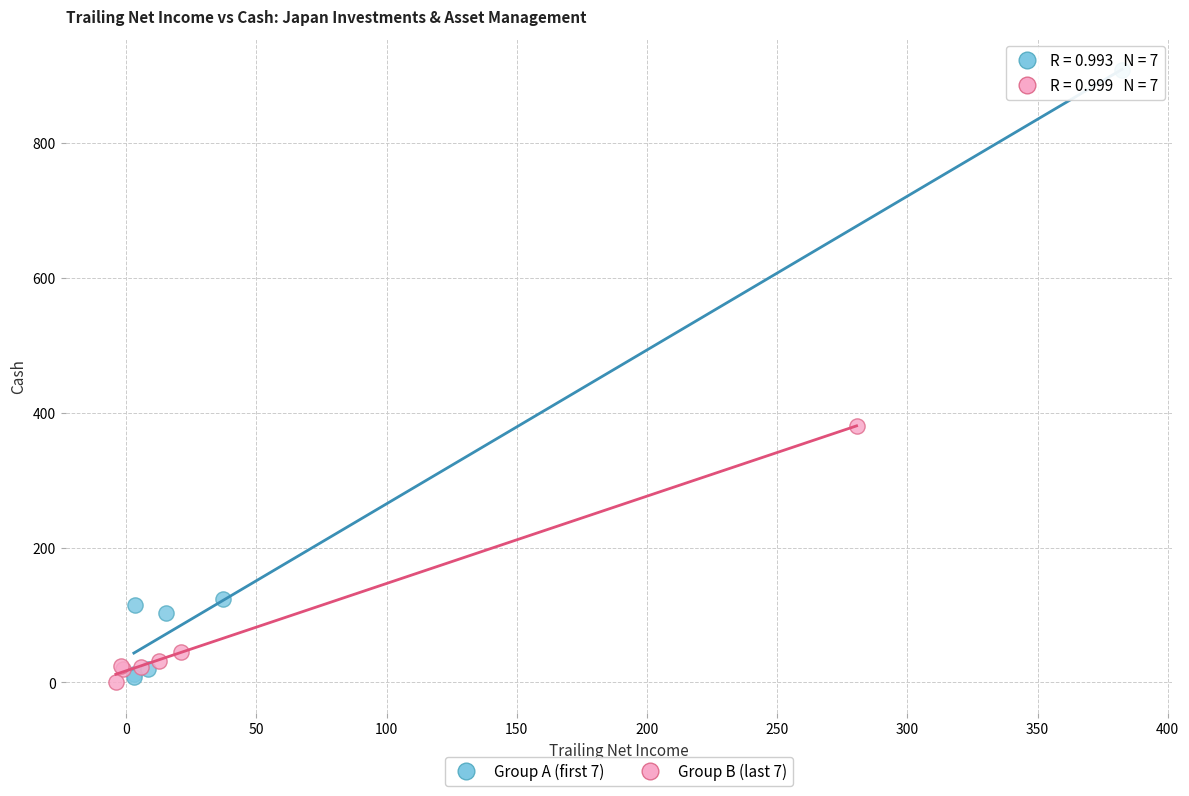

Which series has the largest Y range (max minus min)?

Group A (first 7)